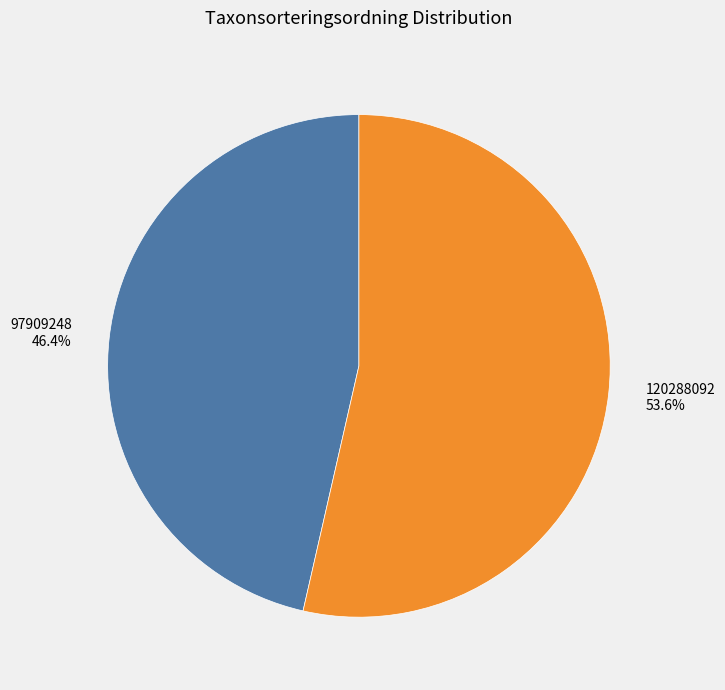

Between 97909248 and 120288092, which is larger?

120288092